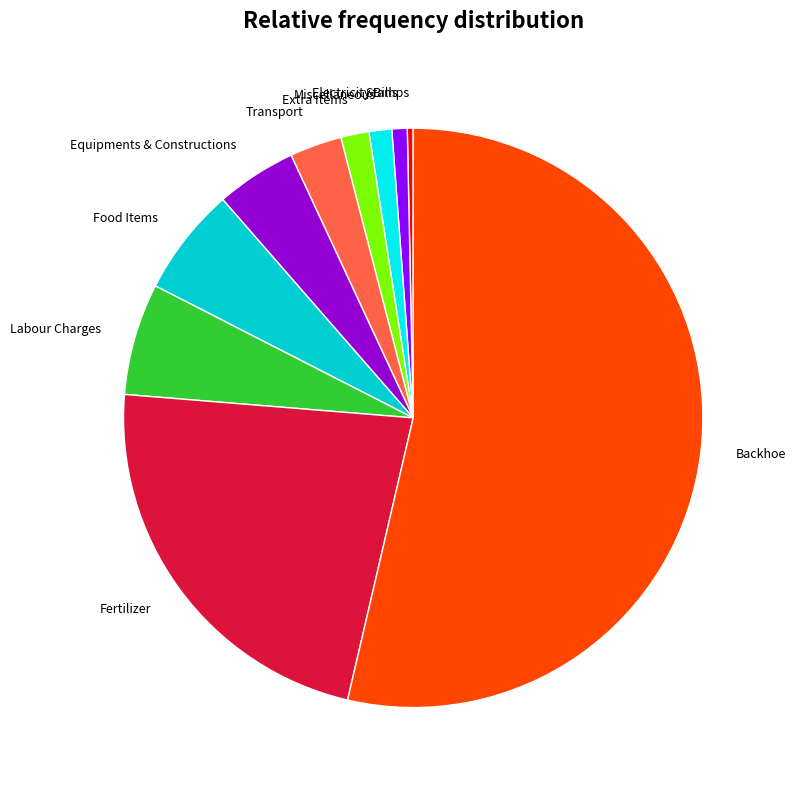

Which slice represents more than half of the pie?

Backhoe